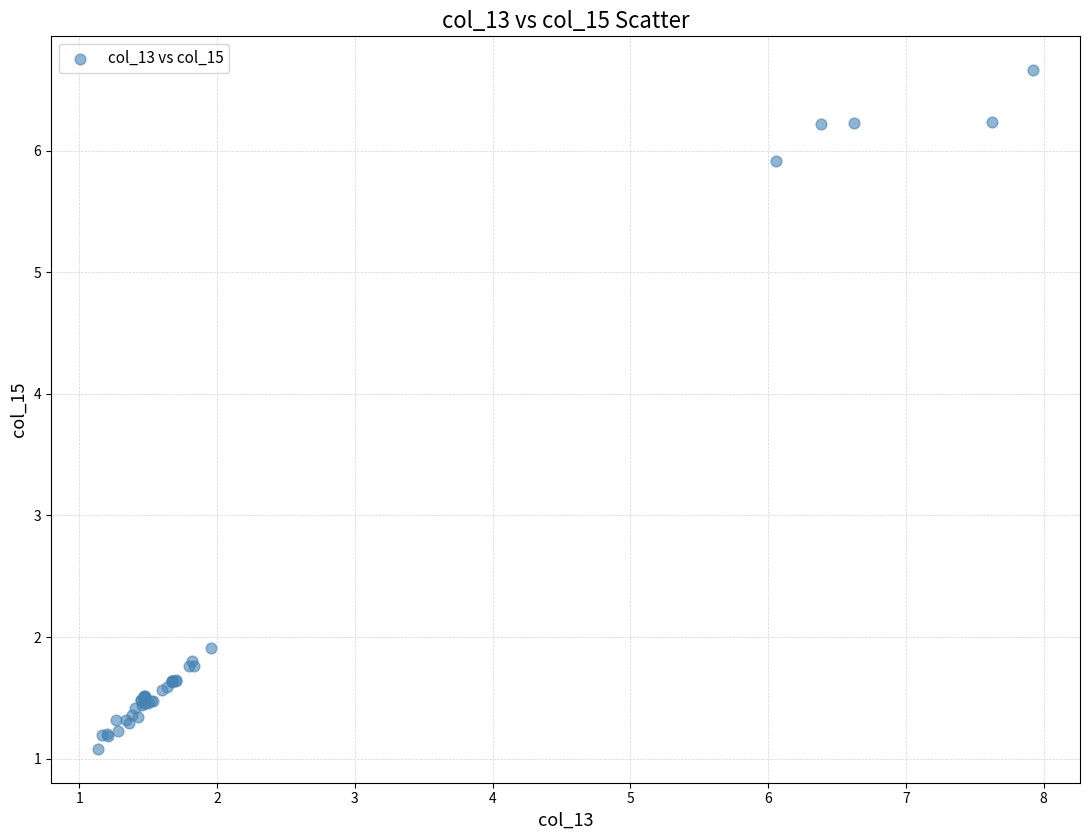

What Y value in the scatter plot is closest to 3?

1.9